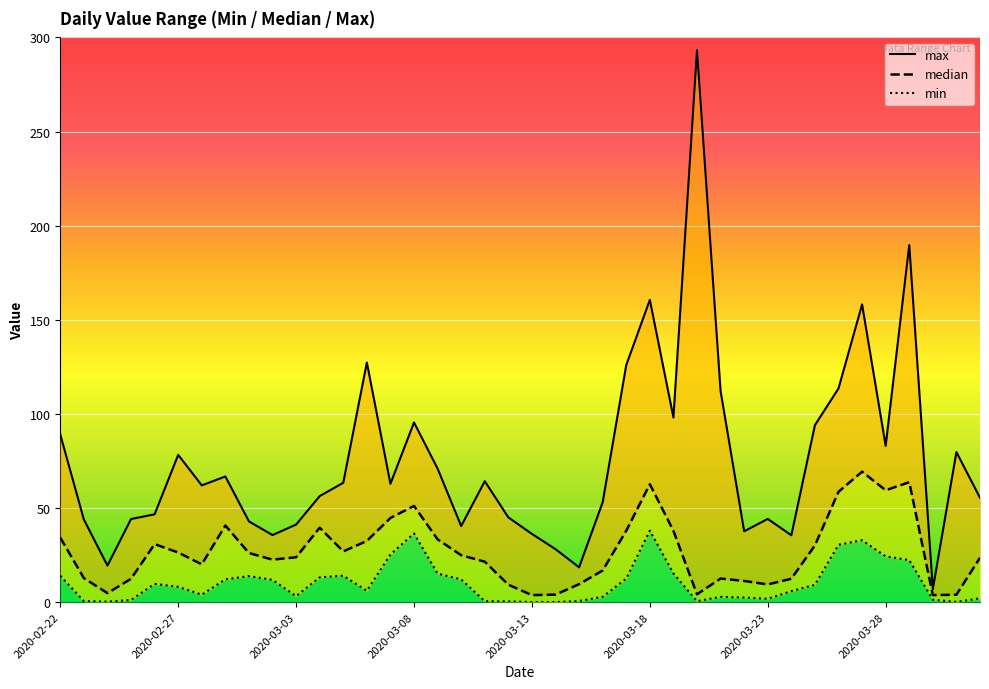

How many interior local valleys does the min series have?

7